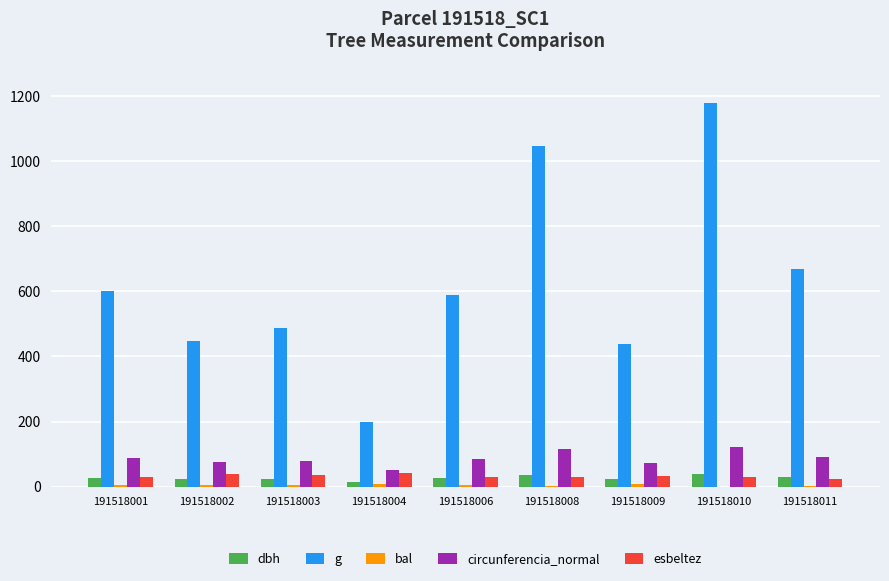

Does the chart contain stacked bars?

No